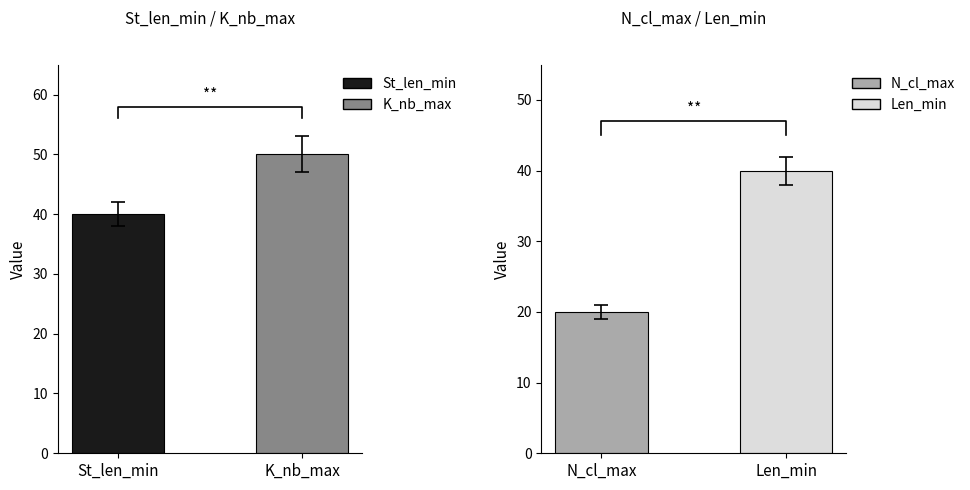

What is the value of the St_len_min bar at the 9th from the left?

40